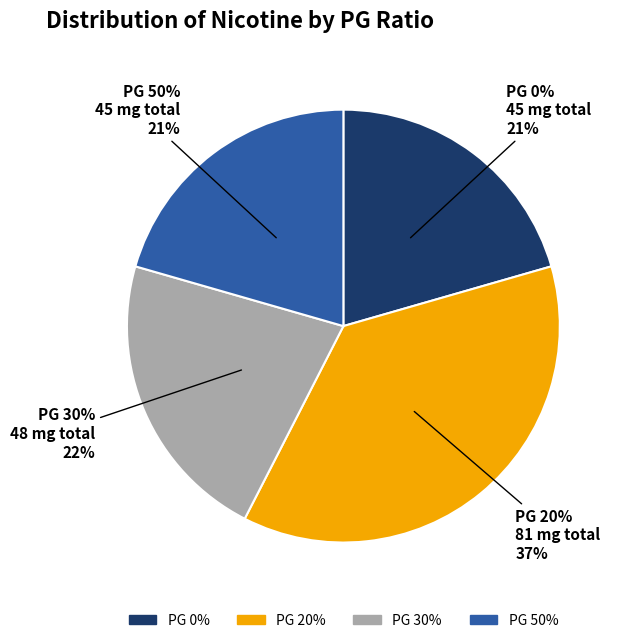

Is there any slice that represents more than half of the pie?

No